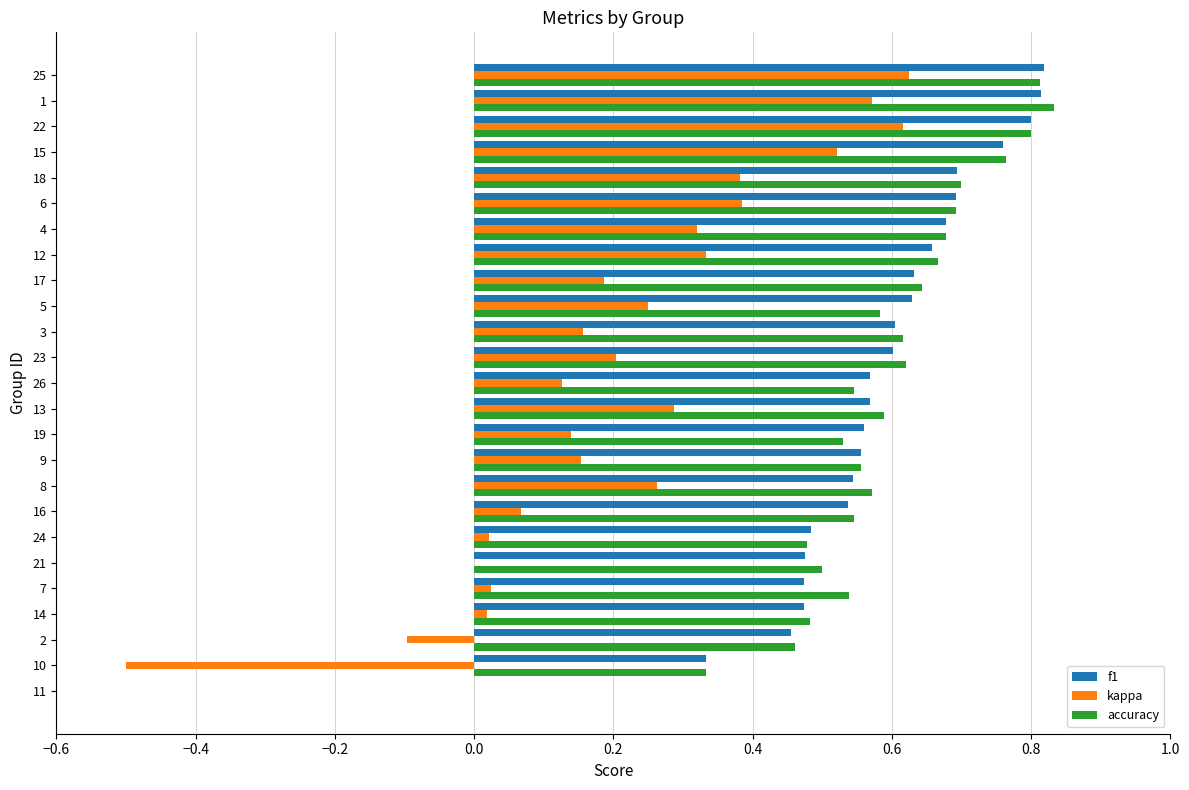

Is the value of accuracy at 26 greater than the value of f1 at 15?

No